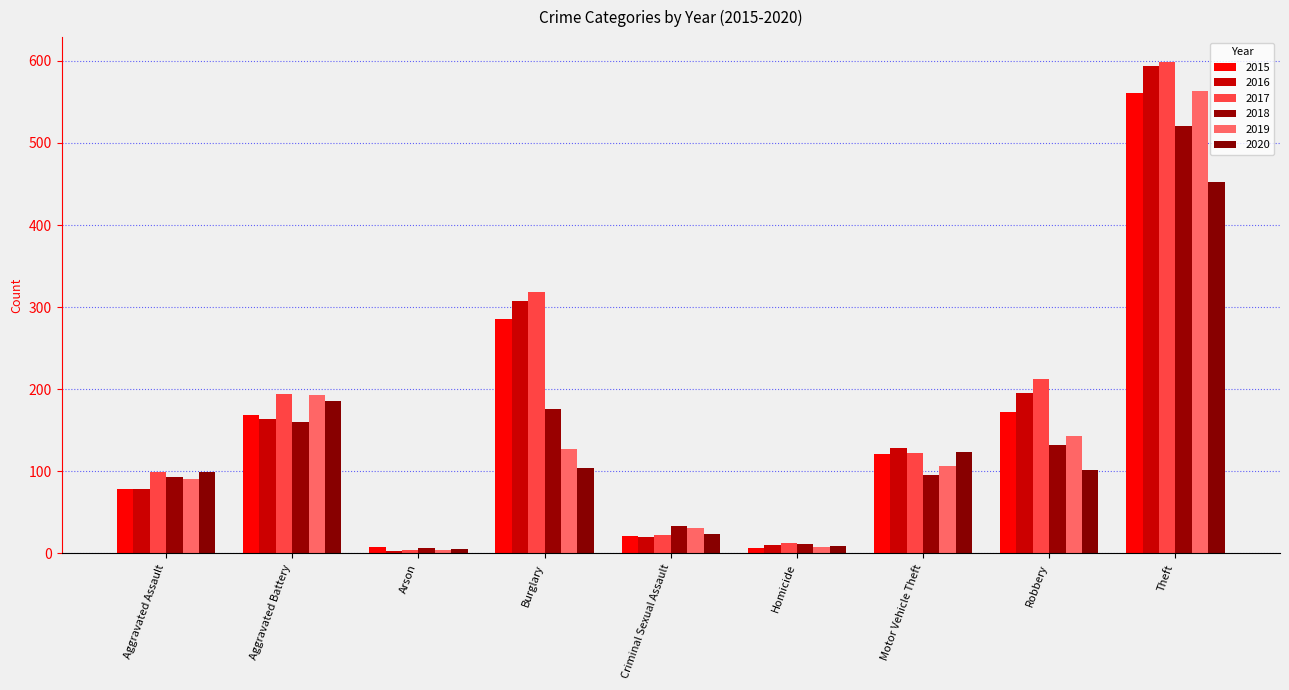

How many categories are shown in the chart?

9